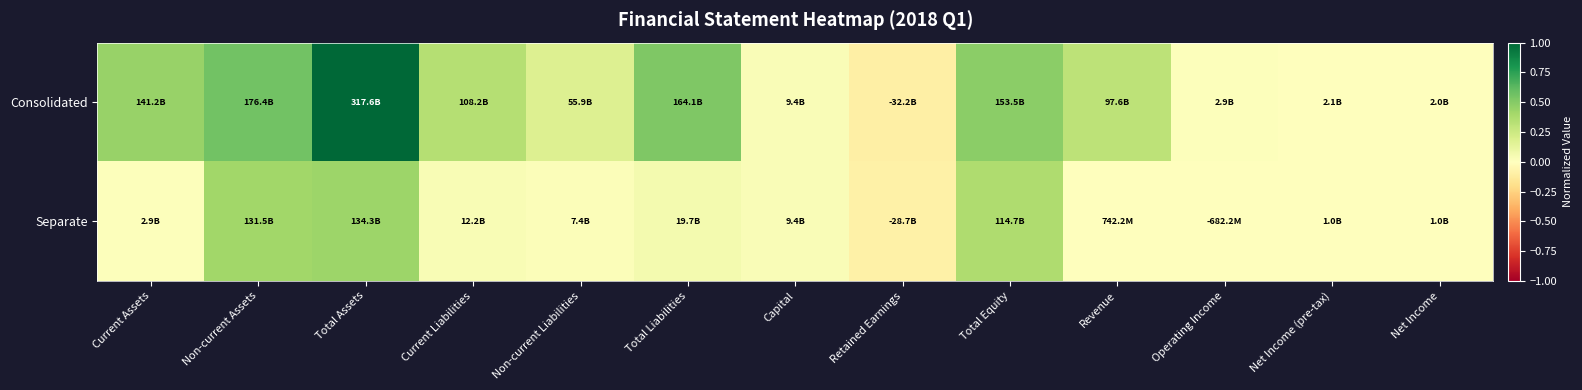

Rank the series by their maximum value, from lowest to highest.

Separate, Consolidated